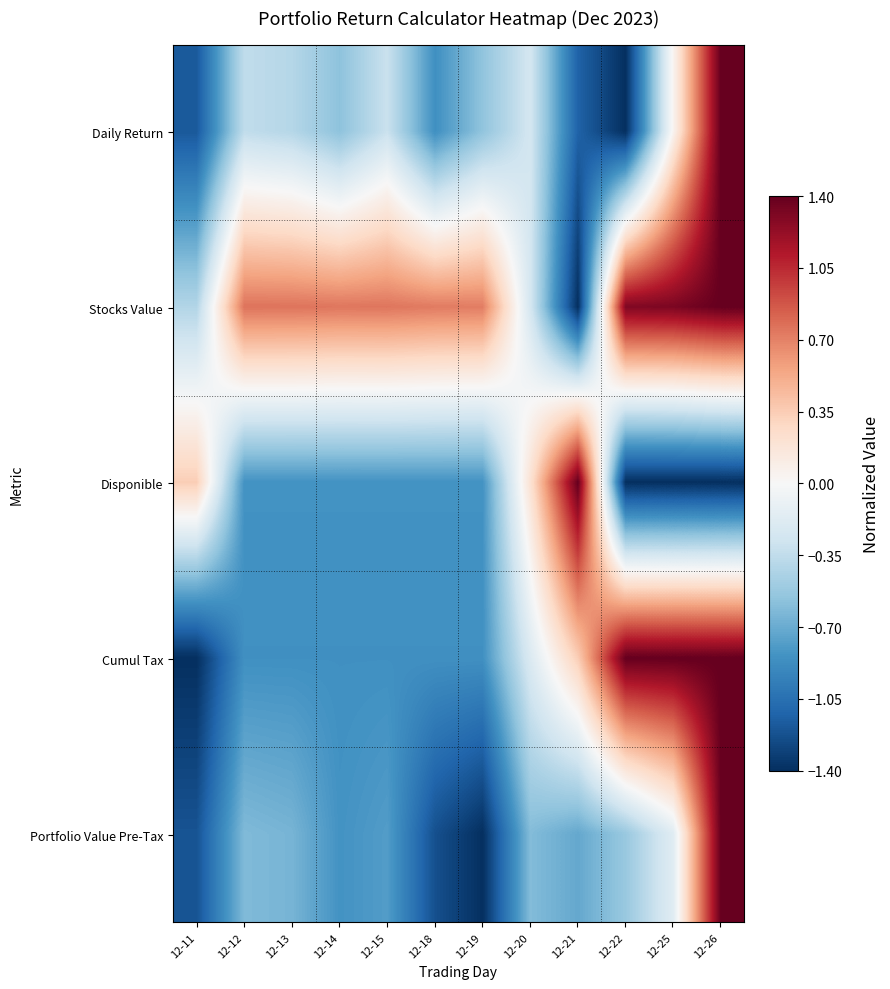

Rank the series at 12-22 from lowest to highest value.

Daily Return, Disponible, Portfolio Value Pre-Tax, Stocks Value, Cumul Tax